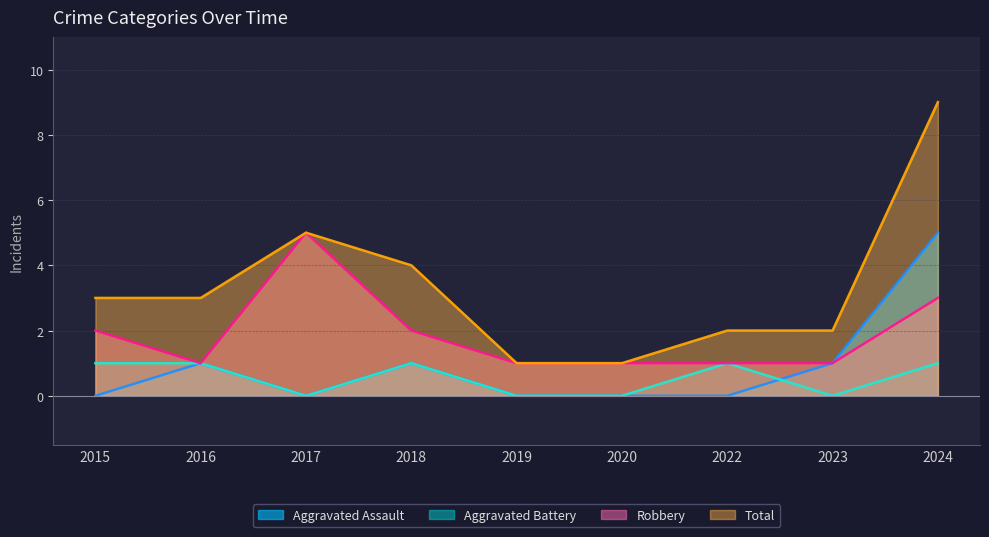

Reading left to right, transcribe all the data shown in this chart.

Aggravated Assault: 2015=0	2016=1	2017=0	2018=1	2019=0	2020=0	2022=0	2023=1	2024=5
Aggravated Battery: 2015=1	2016=1	2017=0	2018=1	2019=0	2020=0	2022=1	2023=0	2024=1
Robbery: 2015=2	2016=1	2017=5	2018=2	2019=1	2020=1	2022=1	2023=1	2024=3
Total: 2015=3	2016=3	2017=5	2018=4	2019=1	2020=1	2022=2	2023=2	2024=9